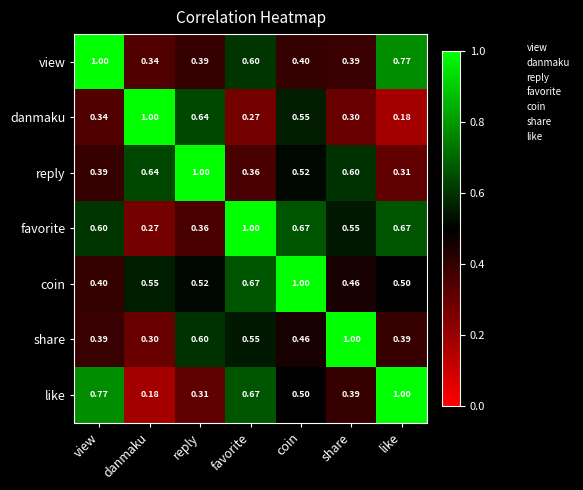

At like, list the series in order from largest to smallest.

like, view, favorite, coin, share, reply, danmaku